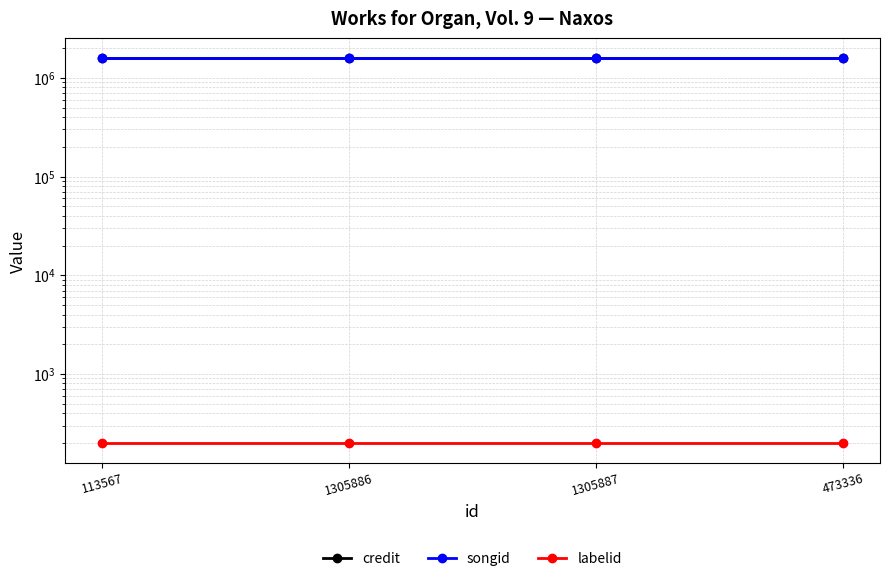

What is the value of the labelid point at the 4th from the left?

198